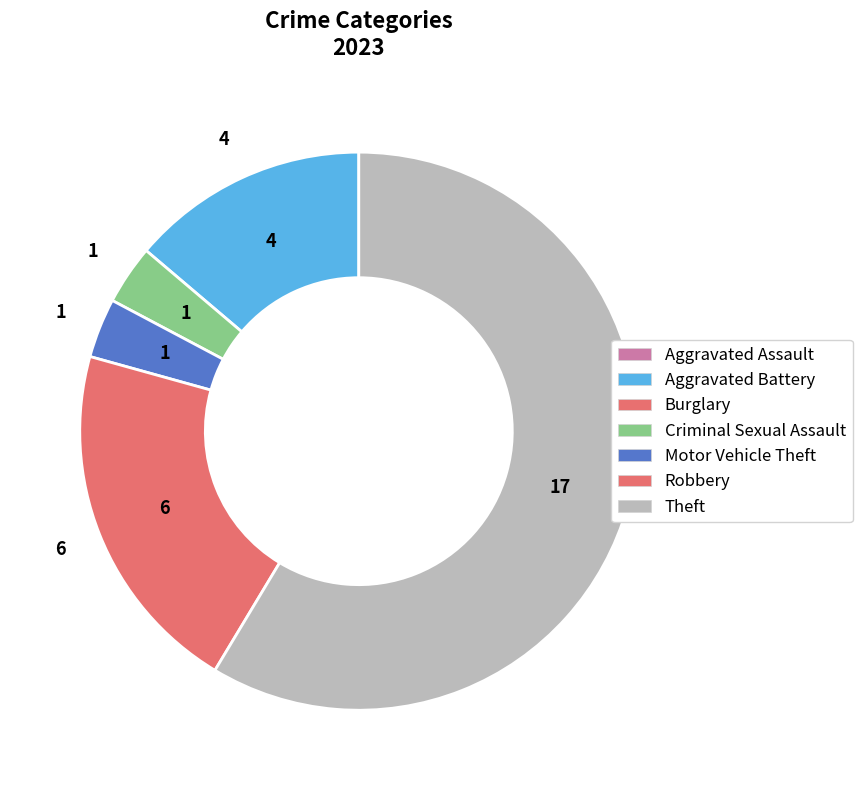

Does any single category account for the majority?

Yes